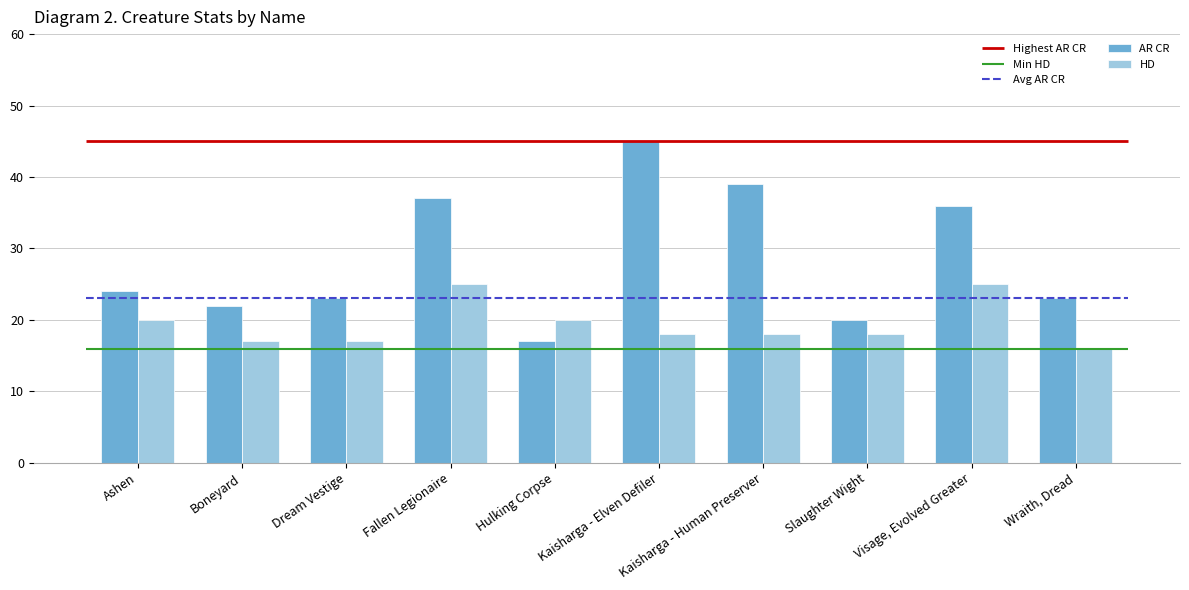

True or false: AR CR has a value of 17 at Hulking Corpse.

True